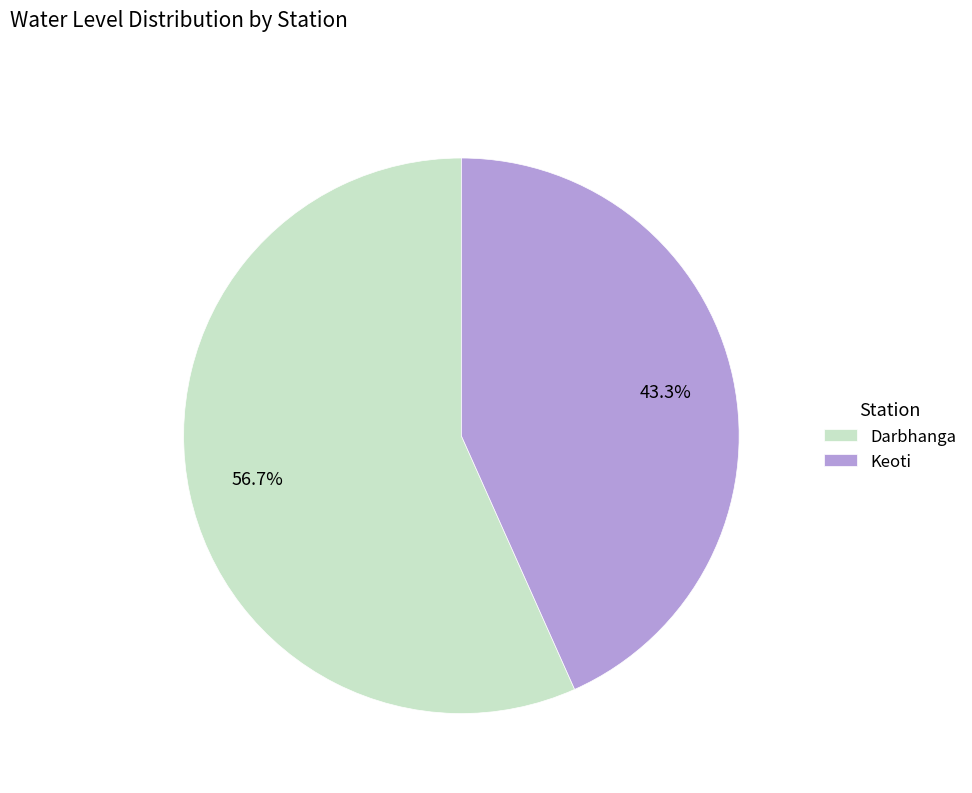

Count the number of slices in the pie.

2